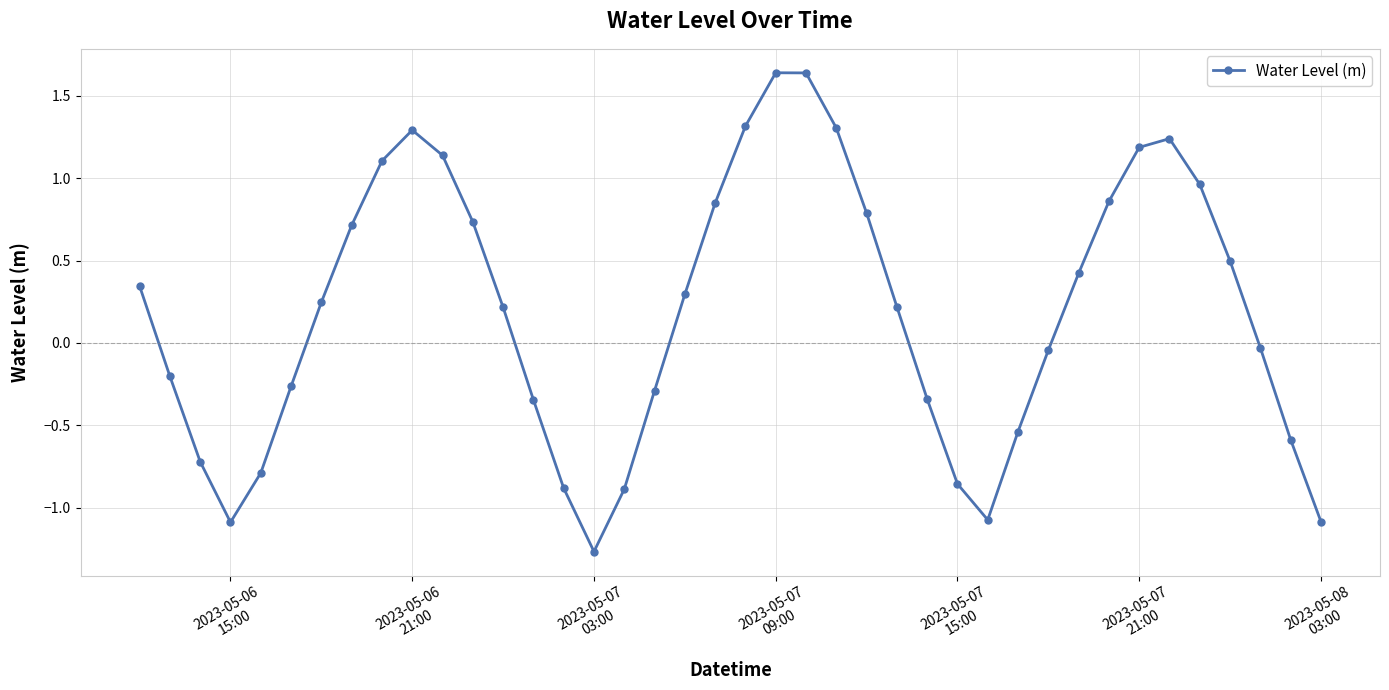

What is the difference between the second highest and second lowest values?

2.7